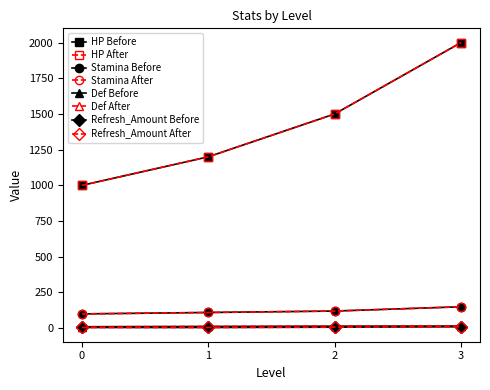

At which category is the sum across all series the highest?

3